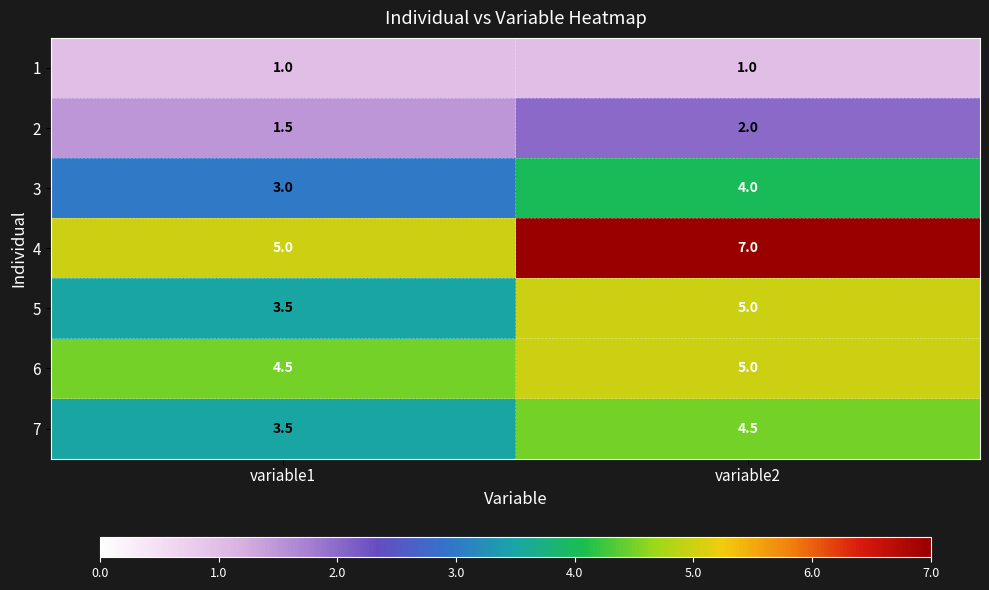

Is it true that 5 equals 3.5 at variable1?

True